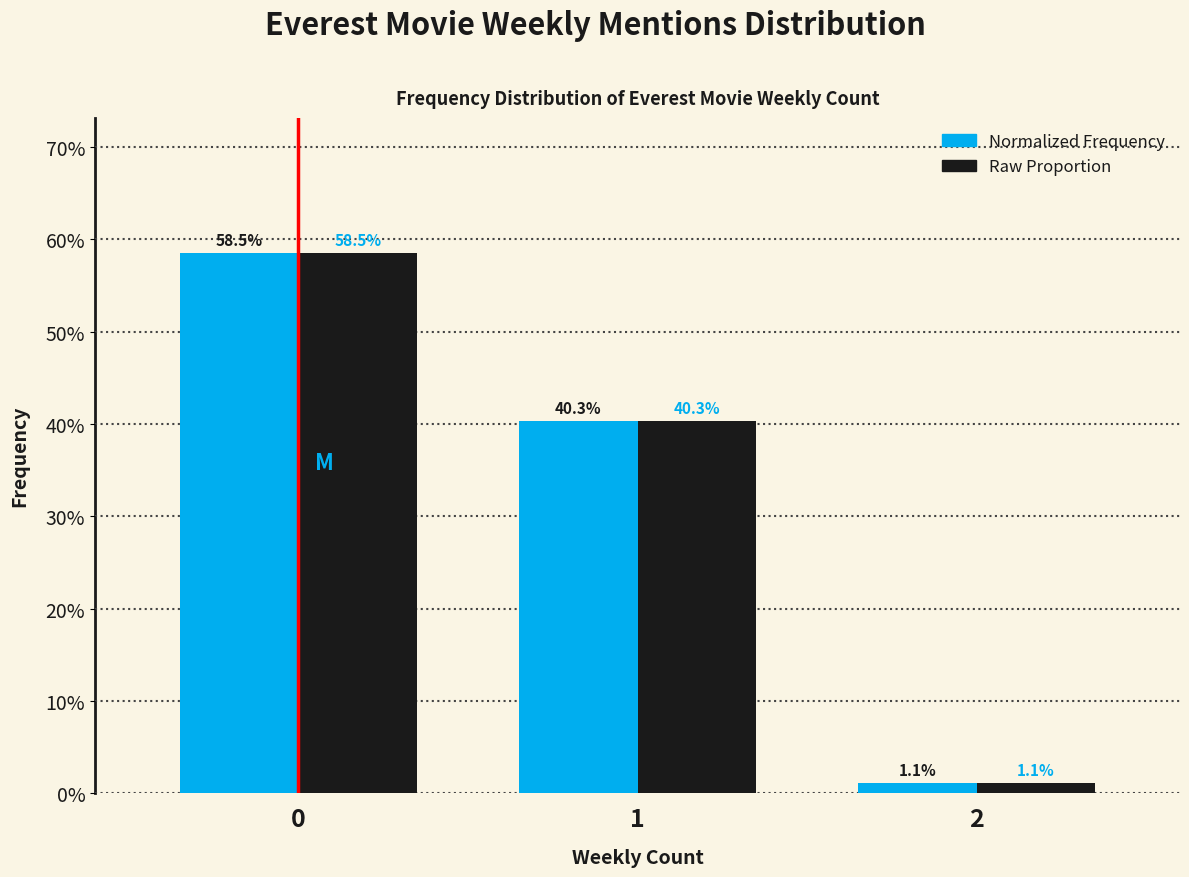

Does the chart contain stacked bars?

No